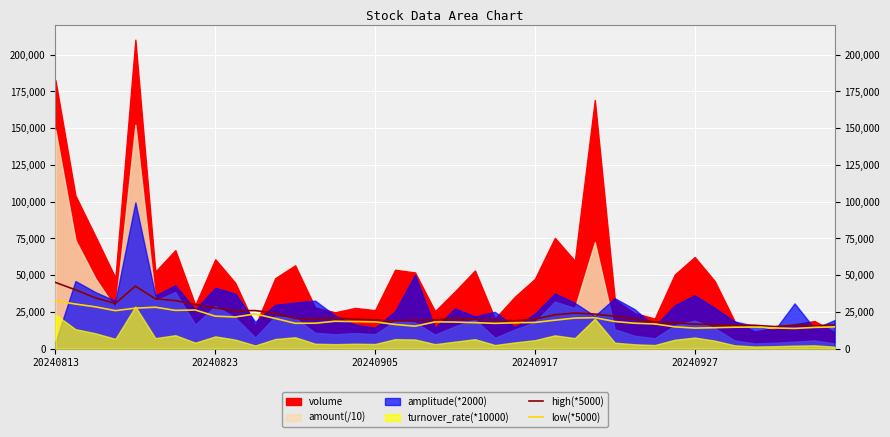

What is the maximum value for high(*5000)?

45000.0